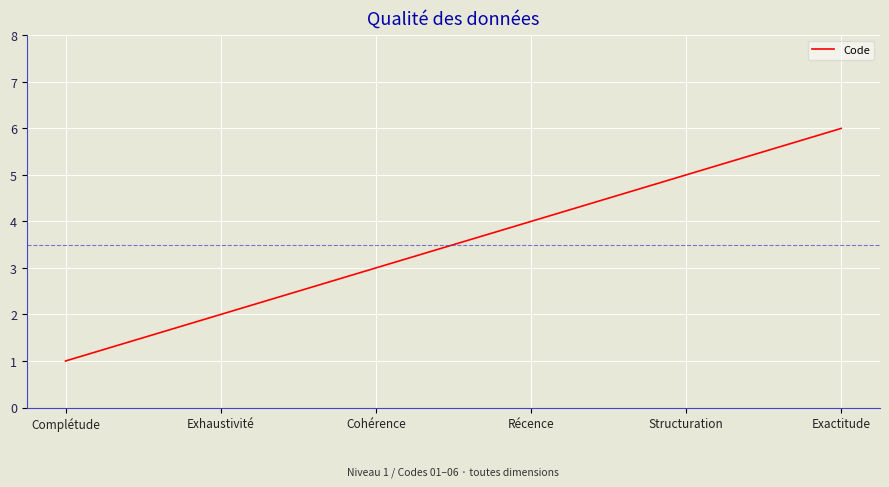

True or false: the data shows 3 at Structuration.

False